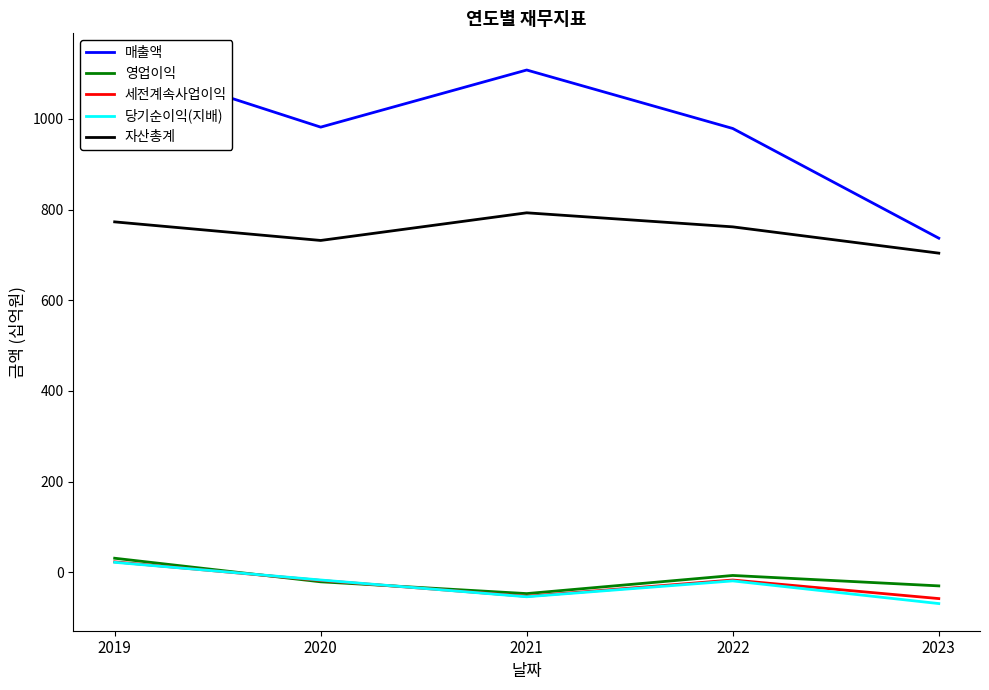

The value of 영업이익 at 2020 is -5. True or false?

False